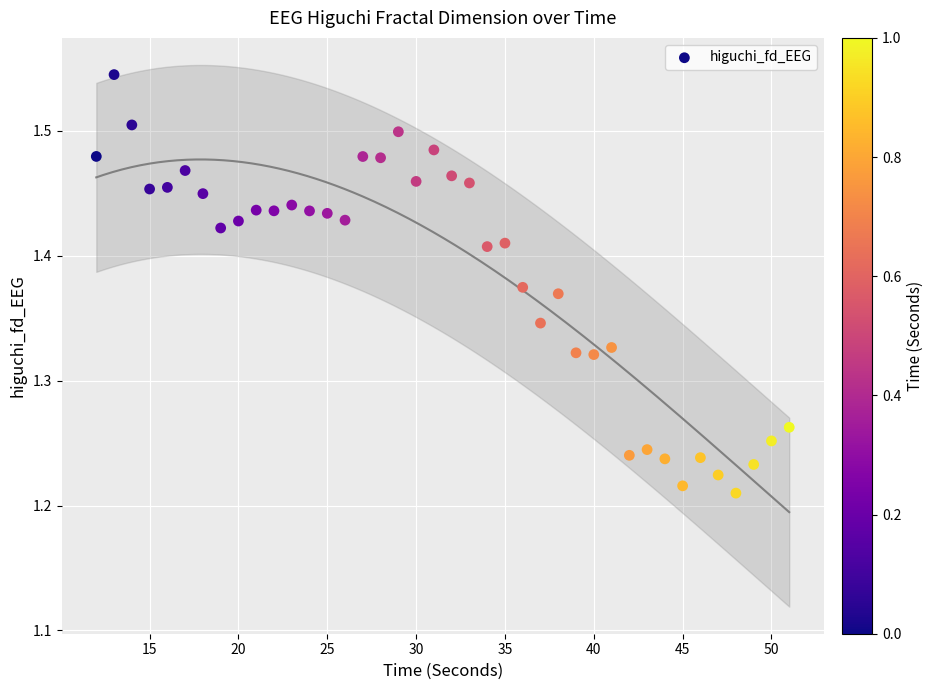

What is the range of X values (max minus min)?

39.0